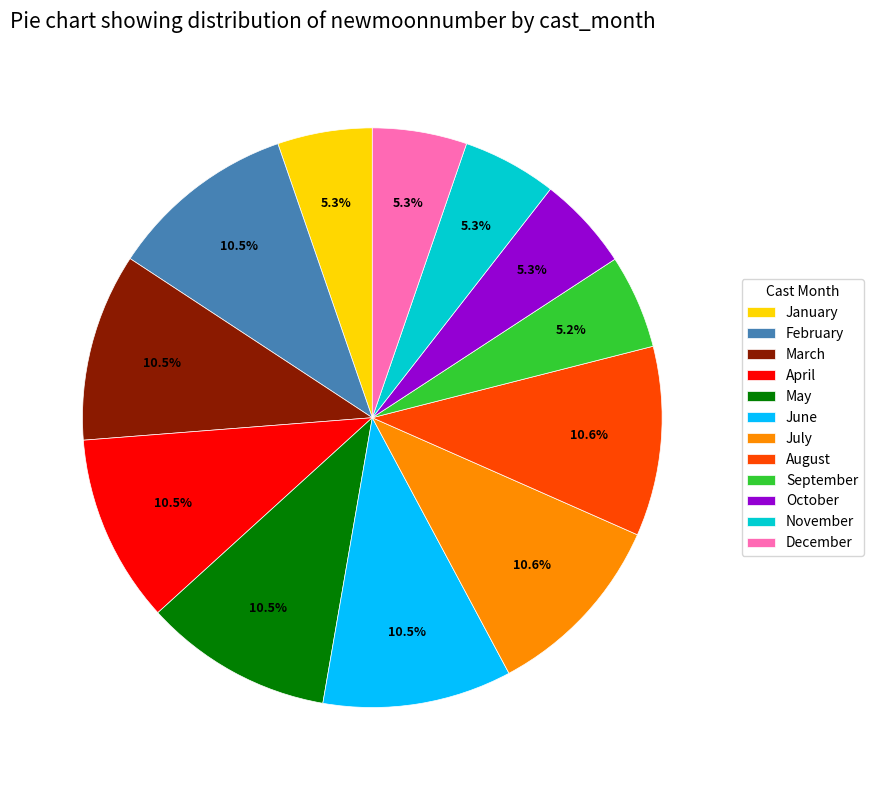

Combined, do November and August account for over 50%?

No